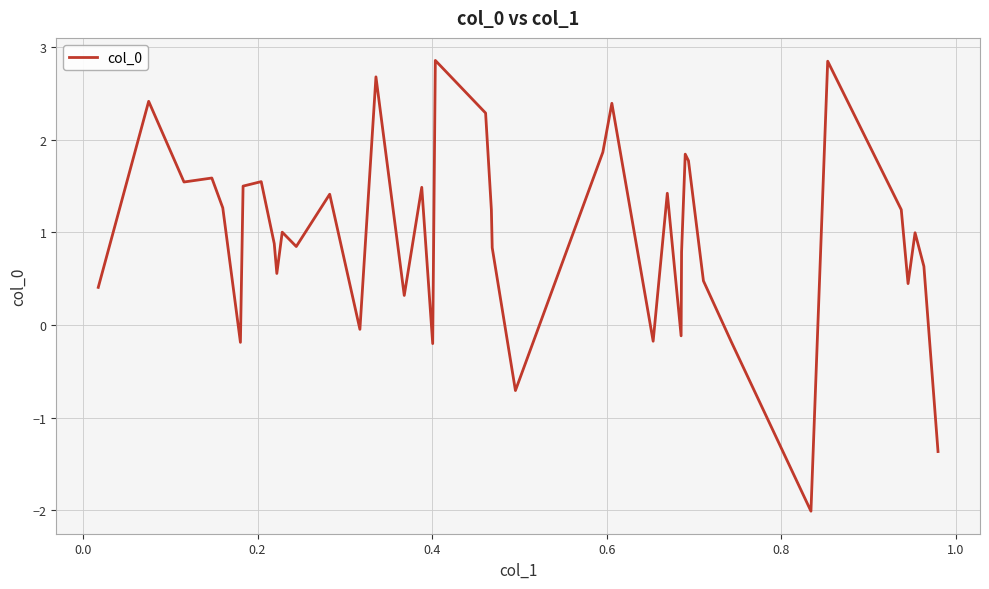

What is the minimum value shown in the chart?

-2.0